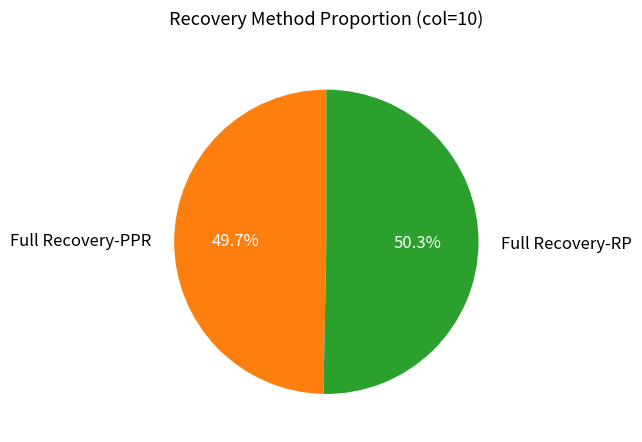

What is the smallest slice in the pie chart?

Full Recovery-PPR